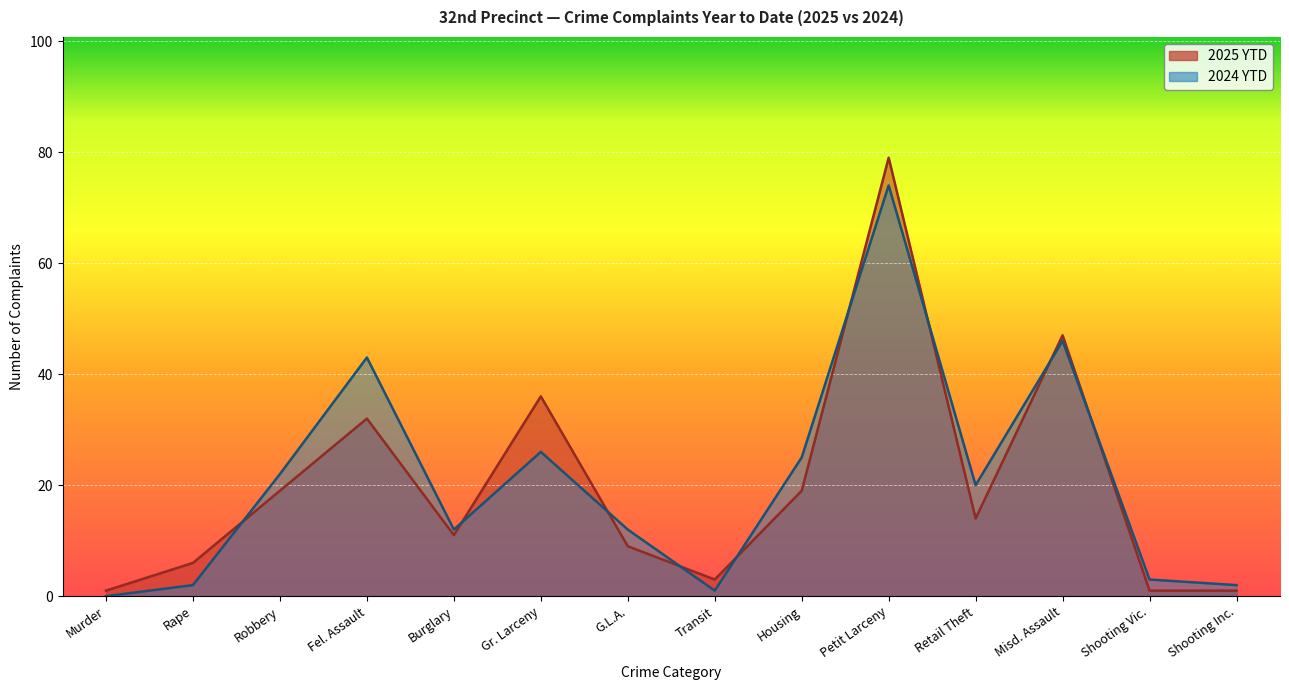

What position from the left is G.L.A.?

7